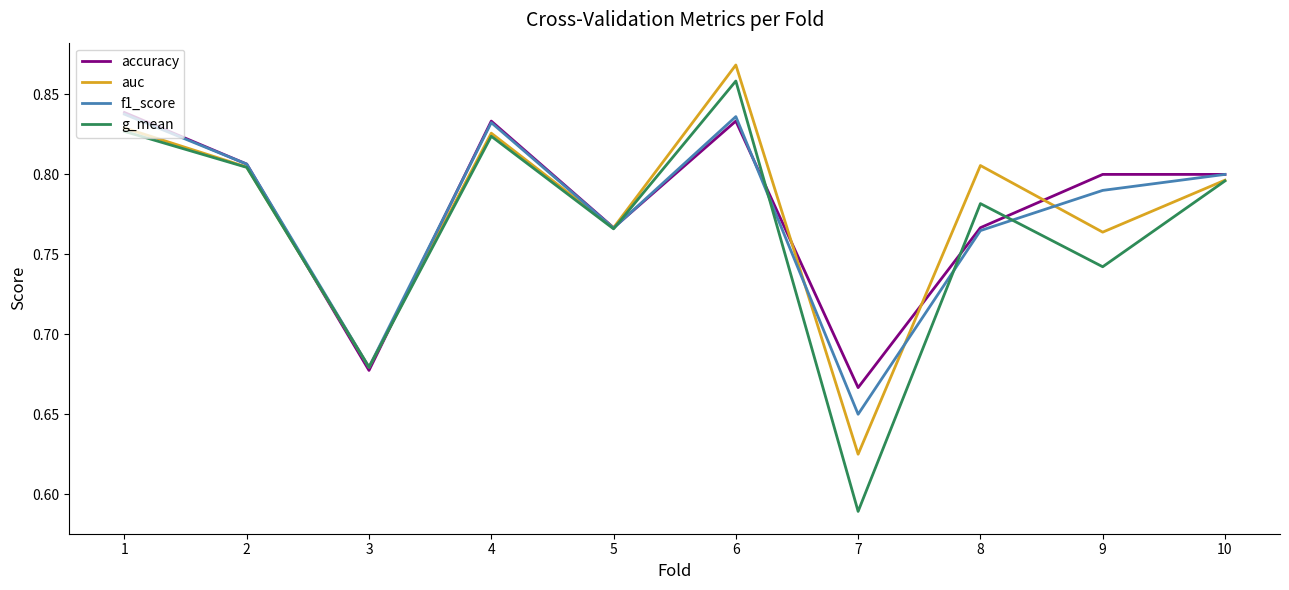

How many interior local valleys does the accuracy series have?

3